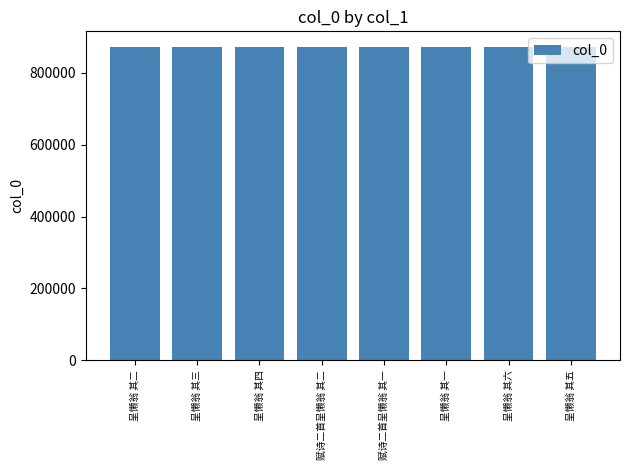

The chart shows a value of 871527 at 呈懒翁 其三. True or false?

True